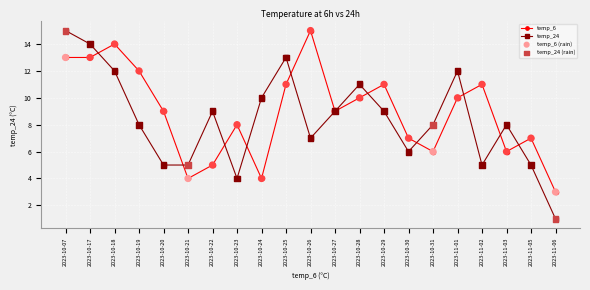

Rank the series at 2023-11-01 from highest to lowest value.

temp_24, temp_6